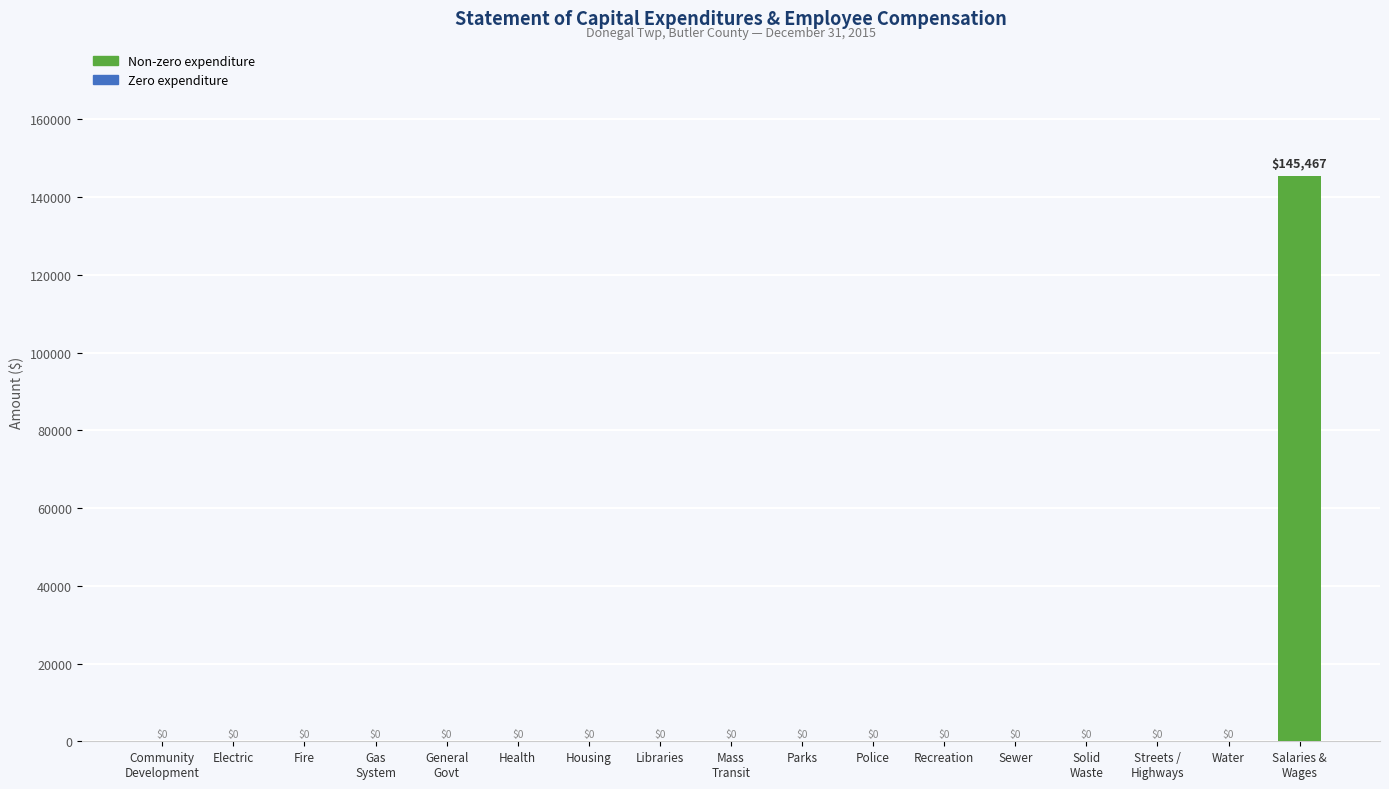

The value at Police is 0. True or false?

True